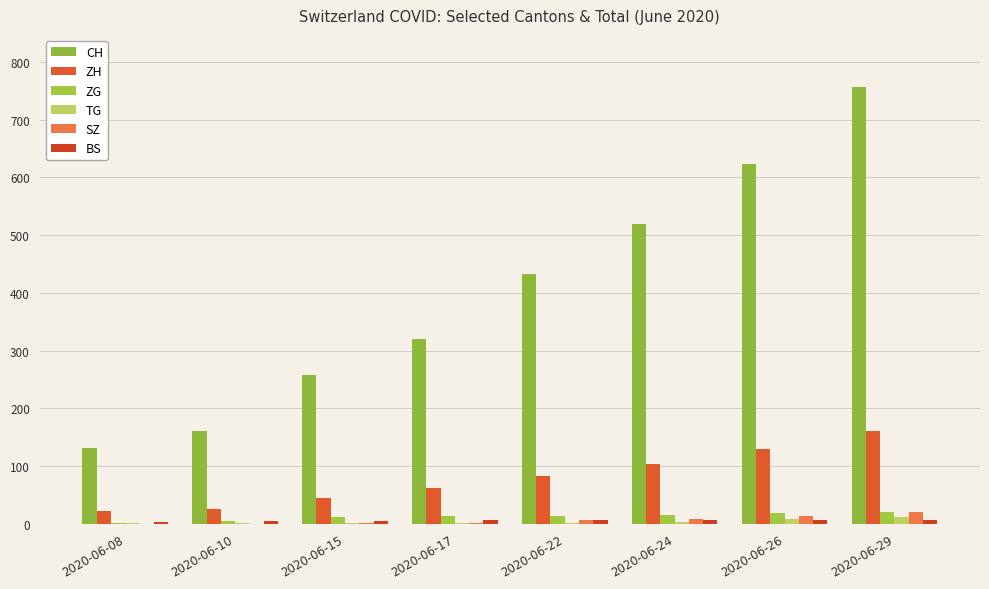

Is it true that BS equals 7 at 2020-06-15?

False